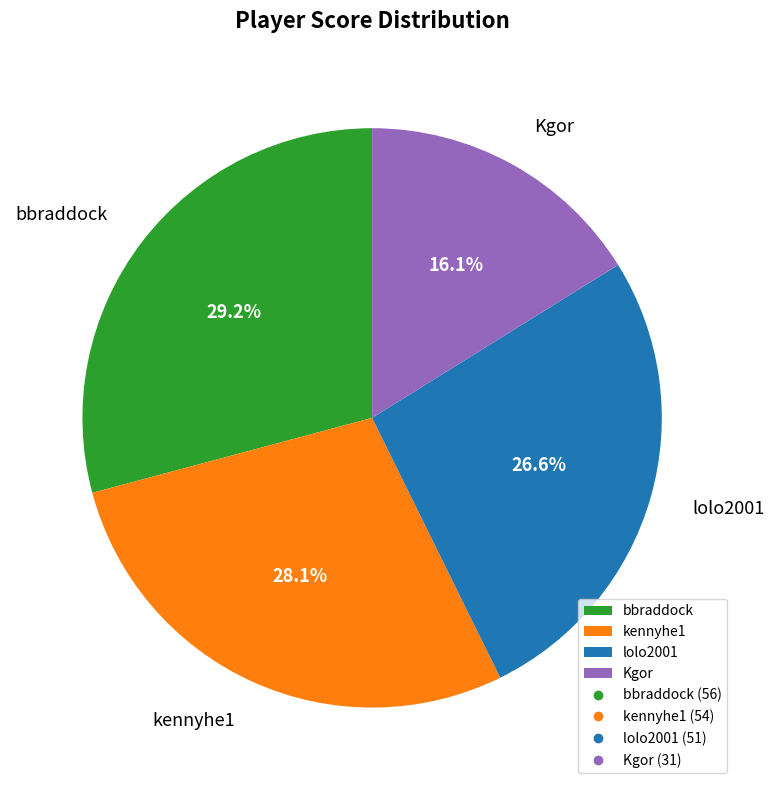

Is there a majority slice in this chart?

No